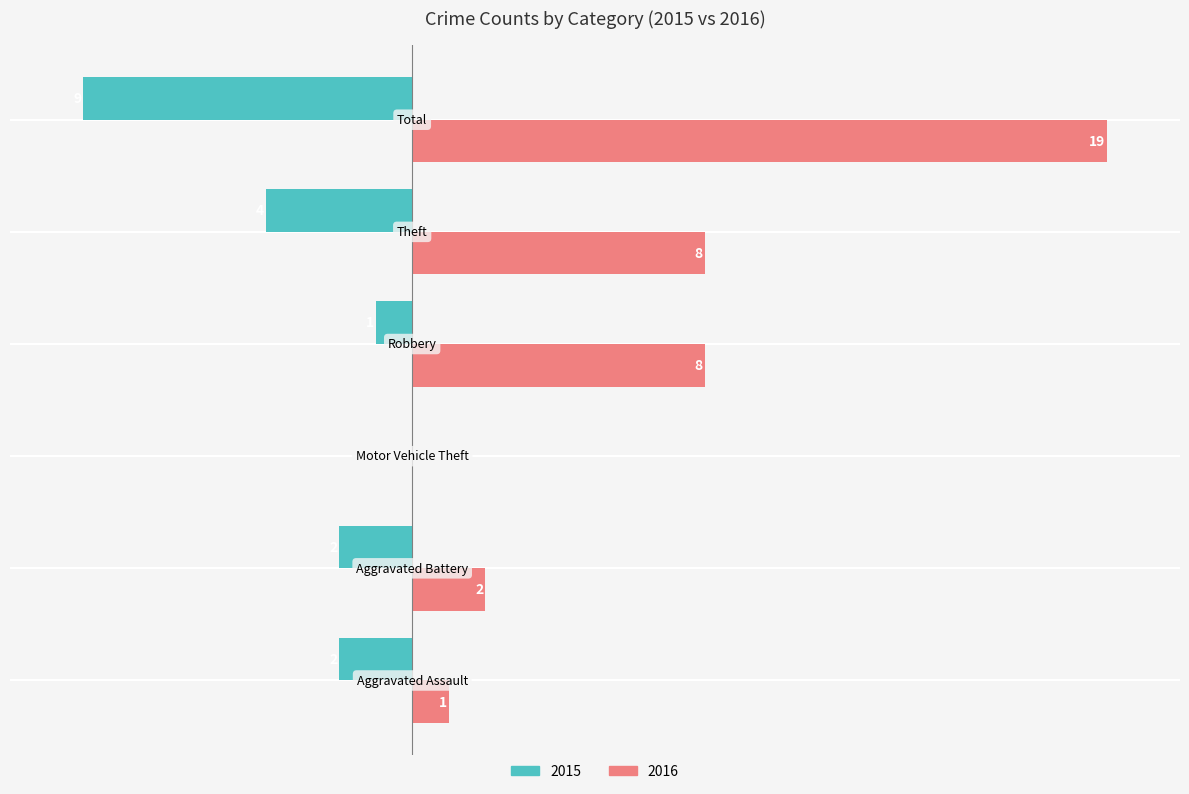

Which series has the largest range (max minus min)?

2016